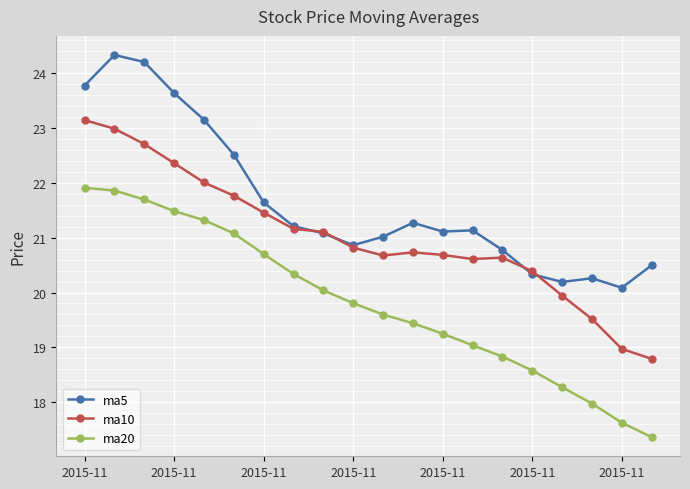

What is the average value of the ma5 series?

21.7